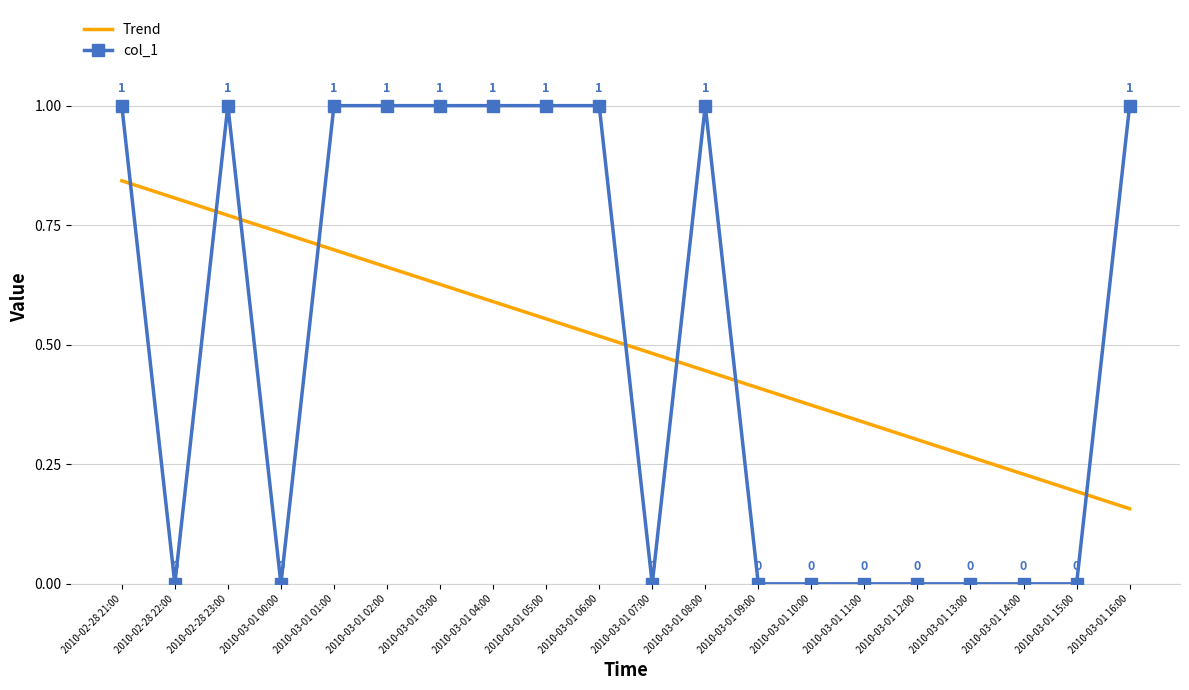

Which series ends up on top after the final intersection of col_1 and Trend?

col_1